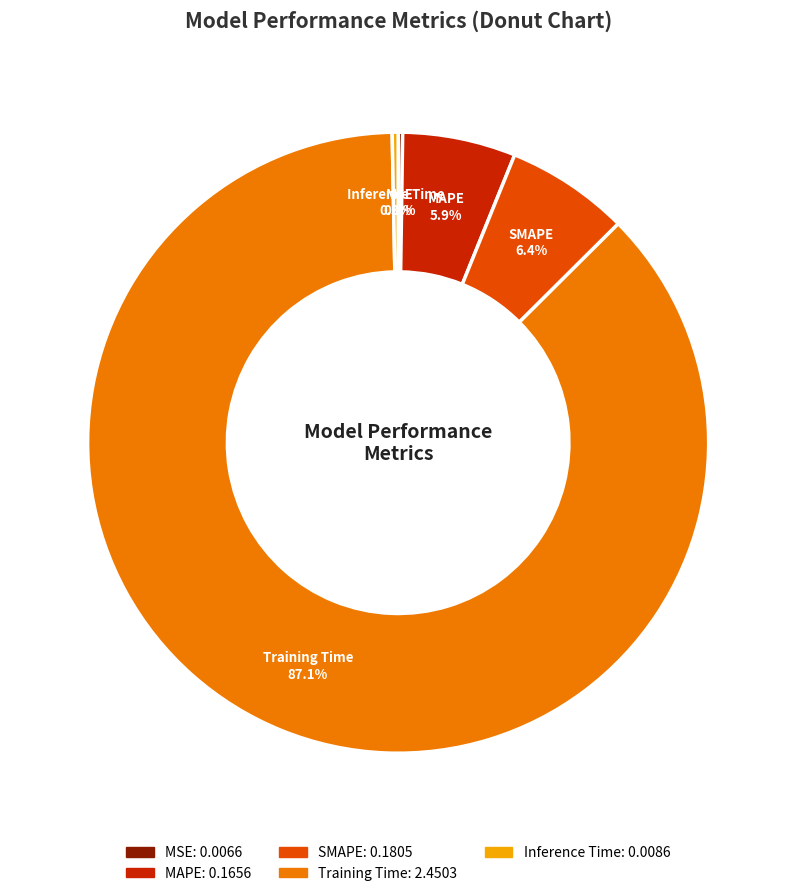

Between SMAPE and MAPE, which is larger?

SMAPE